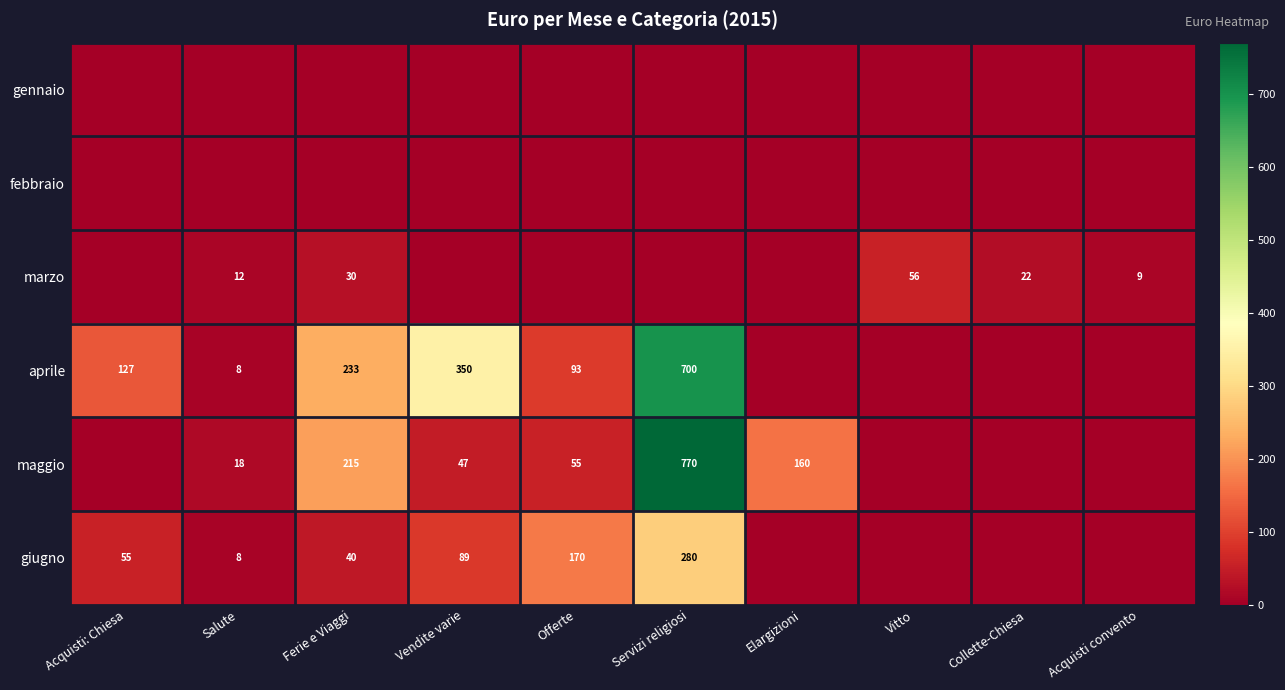

True or false: maggio has a value of 47 at Vendite varie.

True